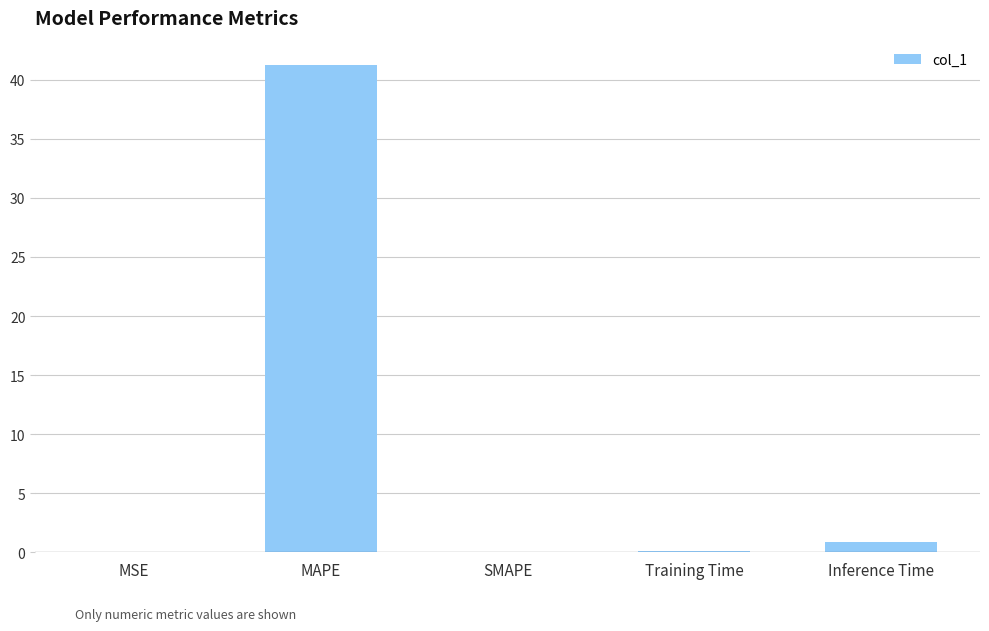

Where is the data nearest to the value 20?

Inference Time